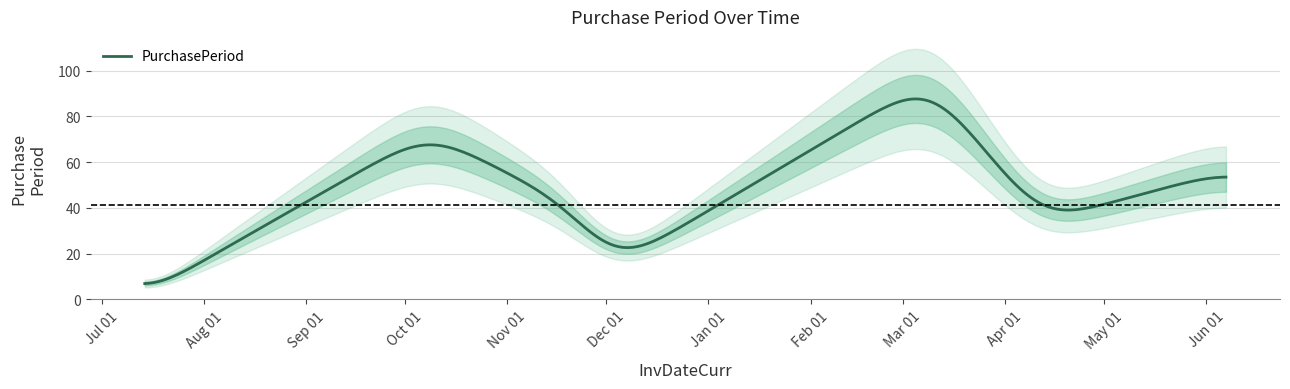

Rank the categories by value from highest to lowest.

2017-03-09, 2016-10-08, 2017-06-07, 2016-11-19, 2017-04-12, 2016-12-03, 2016-07-27, 2016-07-14